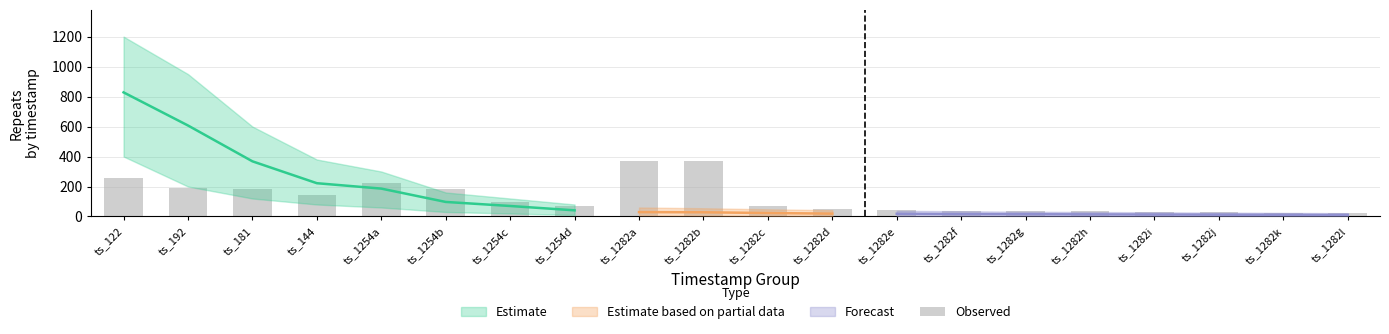

Reading left to right, list all the values displayed in this chart.

260	192	181	144	222	186	97	70	369	368	69	52	44	38	36	34	30	28	25	22